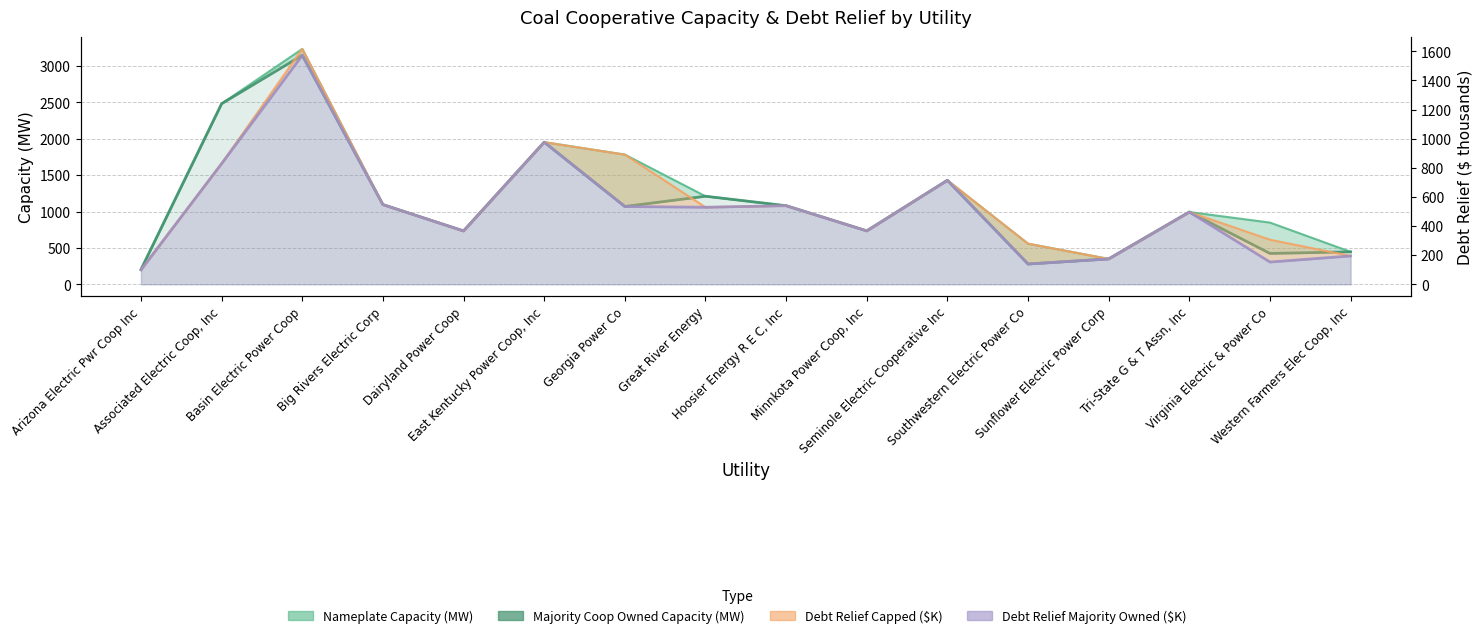

At which category does the data reach its first local peak?

Basin Electric Power Coop